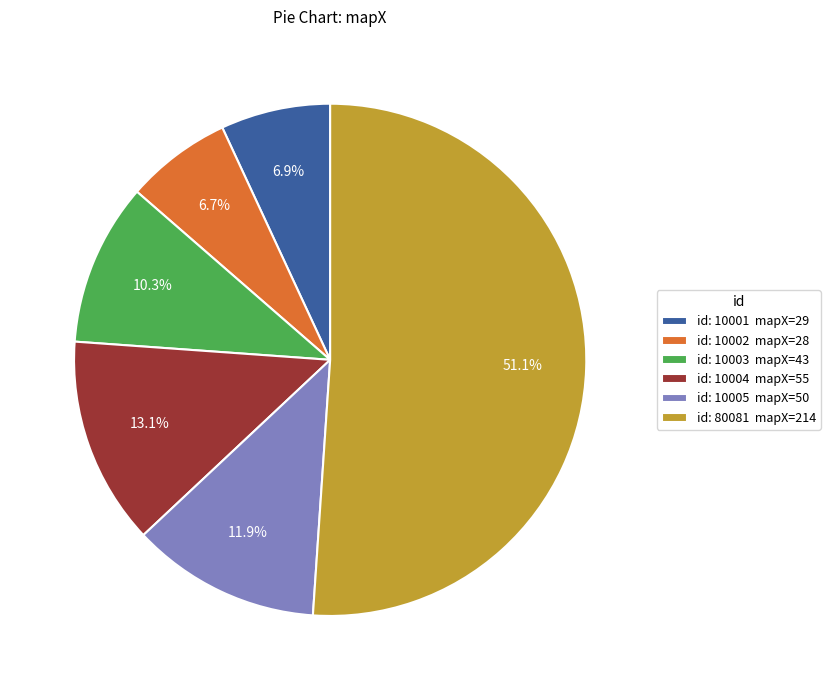

Combined, do id: 10003 mapX=43 and id: 80081 mapX=214 account for over 50%?

Yes